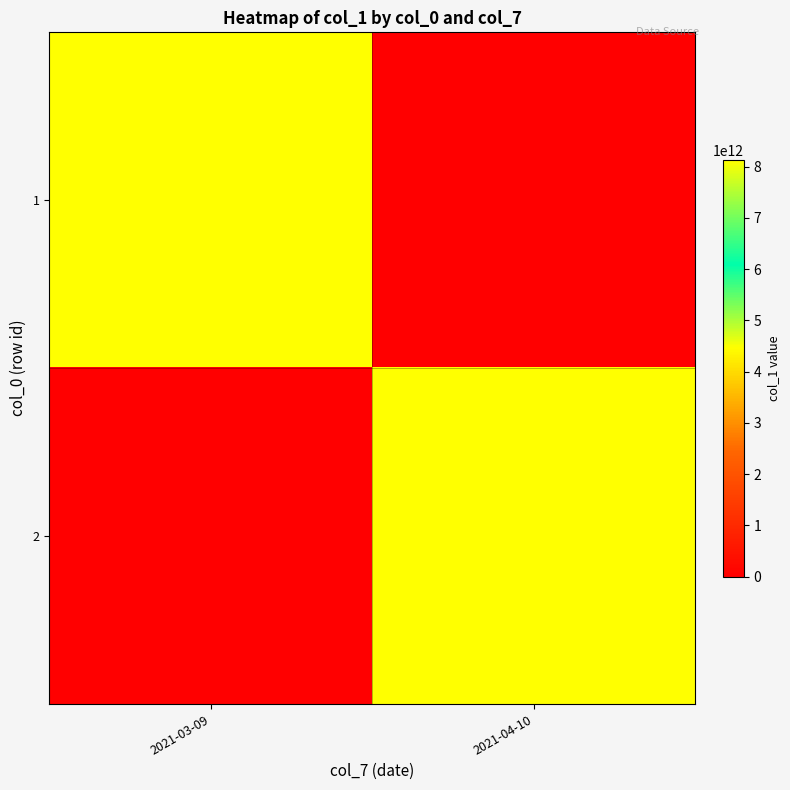

Count the number of data series in this chart.

2